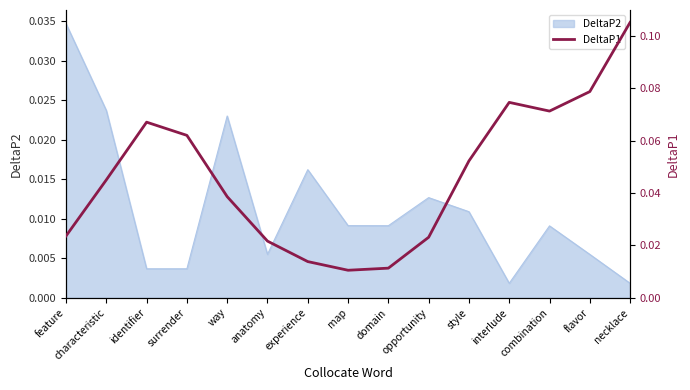

Is it true that the value at feature is 0.0?

True